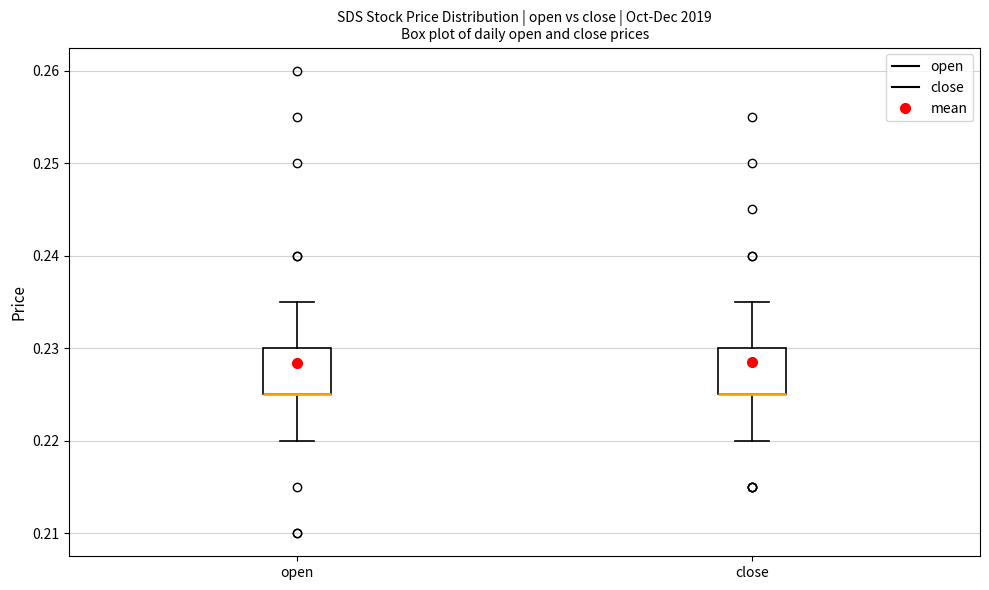

Reading left to right, read every box against the y-axis: the position of its median line, the range the box covers, and the ends of its whiskers. The values are not printed on the chart, so give them approximately, as read against the axis.

open: median 0.225 (drawn on the box's lower edge), box 0.225 to 0.230, whiskers 0.220 to 0.235
close: median 0.225 (drawn on the box's lower edge), box 0.225 to 0.230, whiskers 0.220 to 0.235